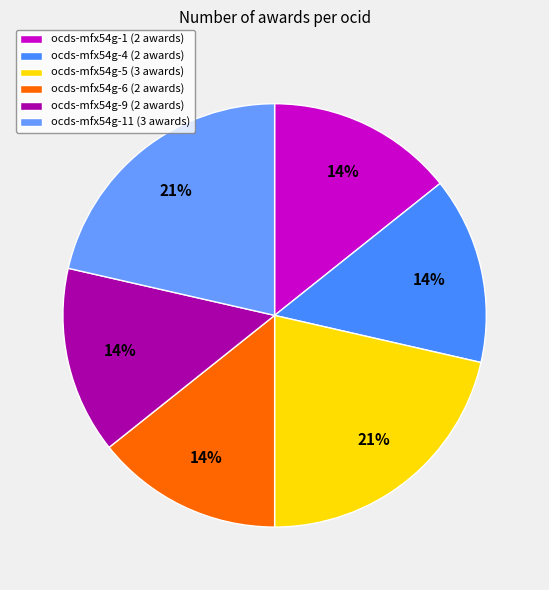

Which slice is the smallest?

ocds-mfx54g-1